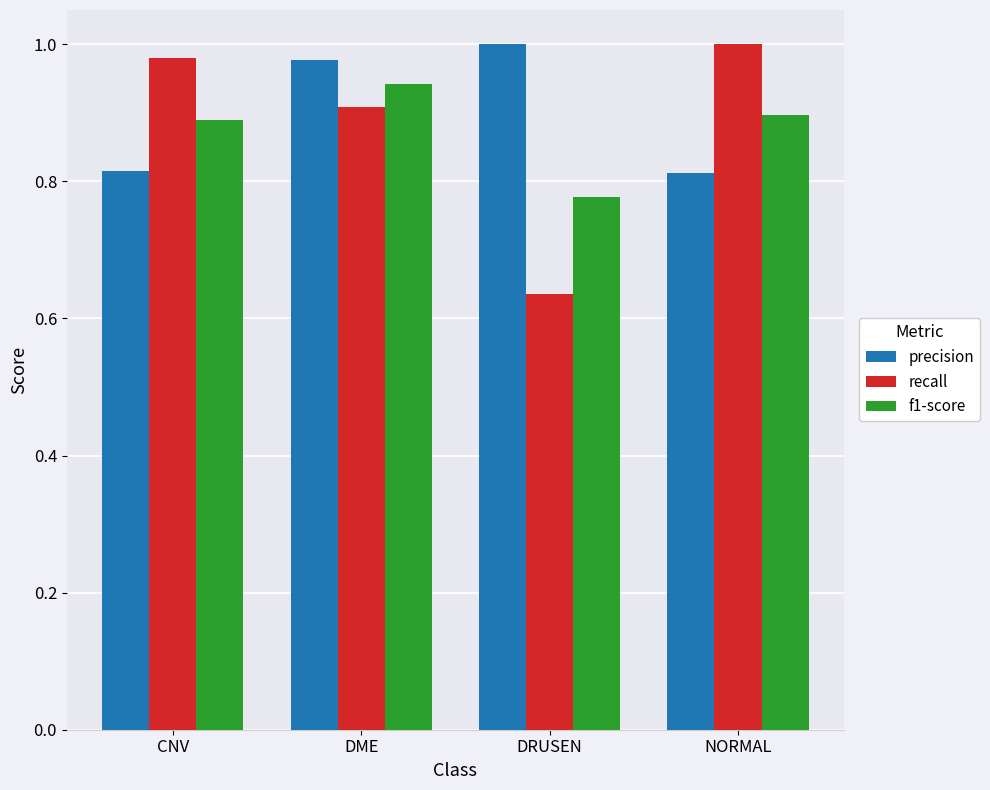

How many precision values are between 0 and 1?

4